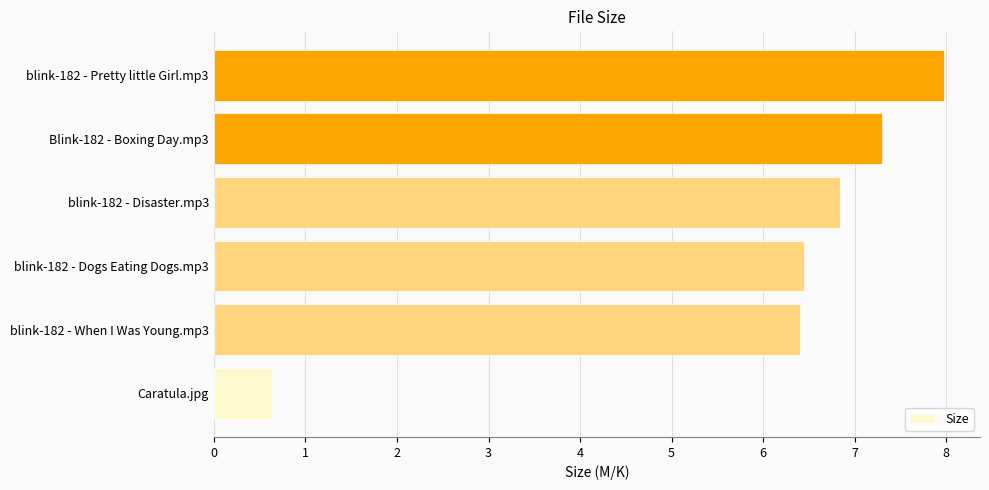

How many values are below 6?

1